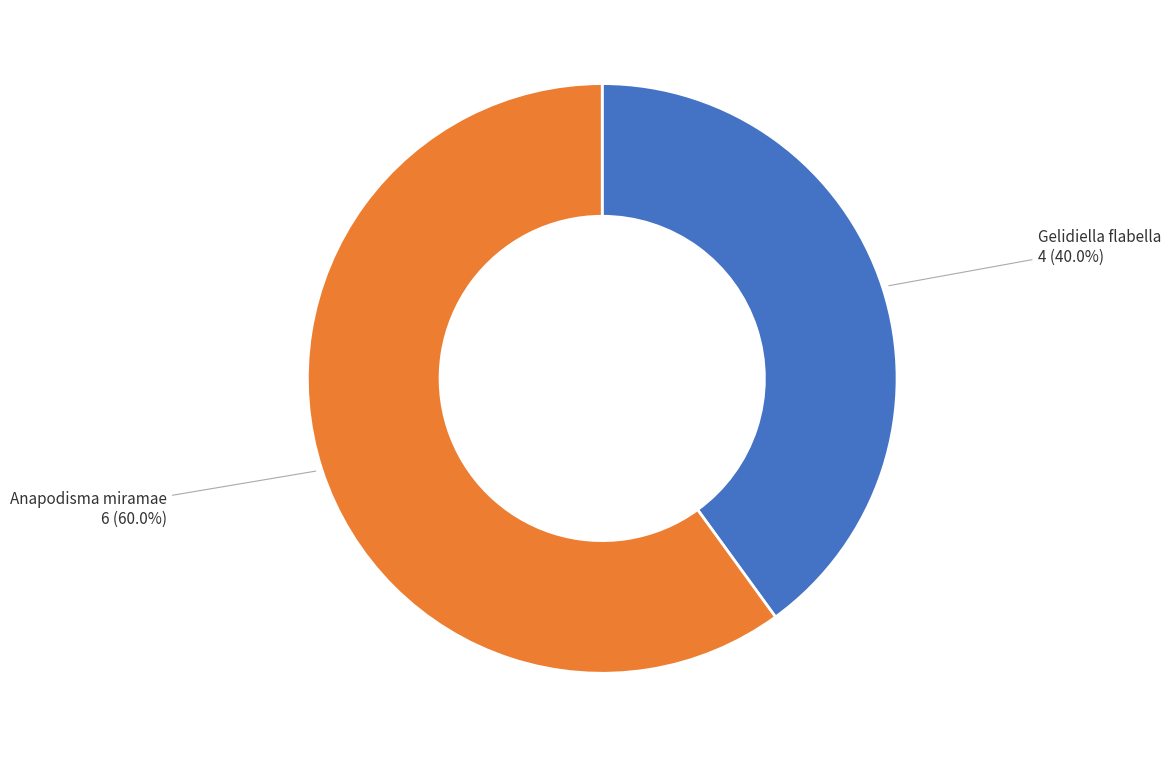

To the nearest percent, what is the combined percentage of Gelidiella flabella and Anapodisma miramae?

100%